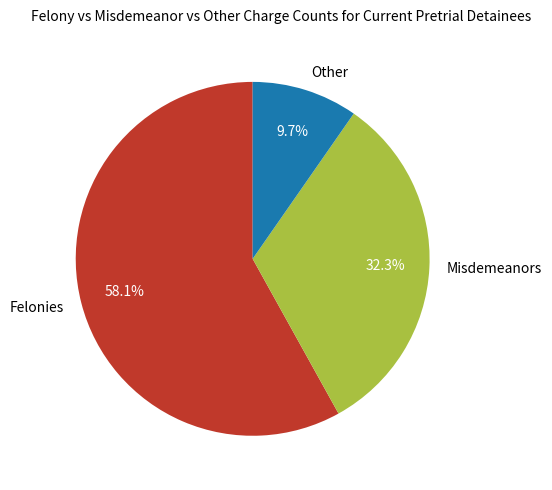

Combined, do Misdemeanors and Felonies account for over 50%?

Yes